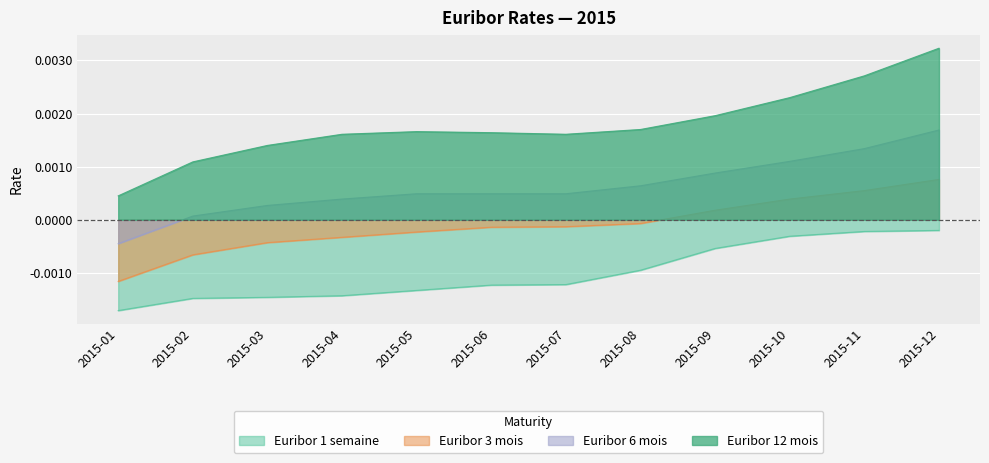

At which category is the sum across all series the highest?

2015-12